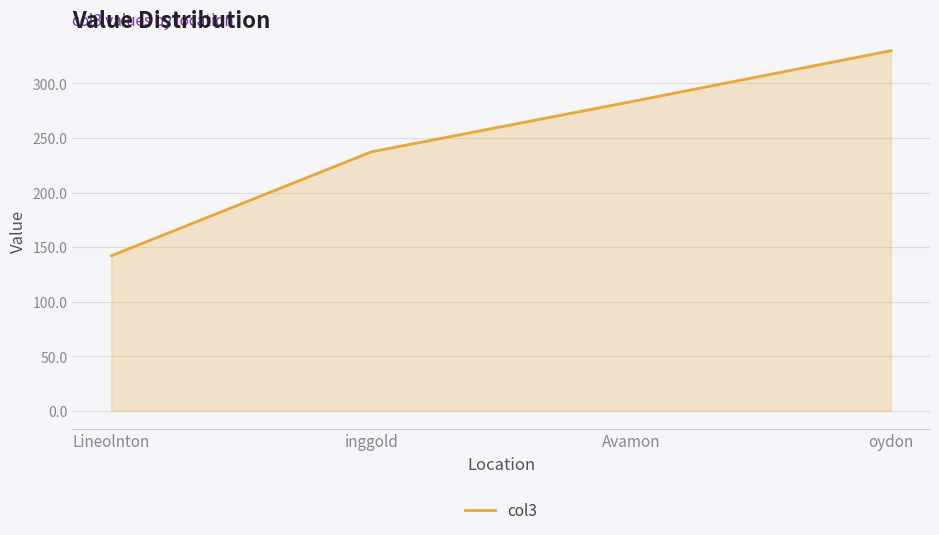

What is the difference between the values at Lineolnton and Avamon?

141.2